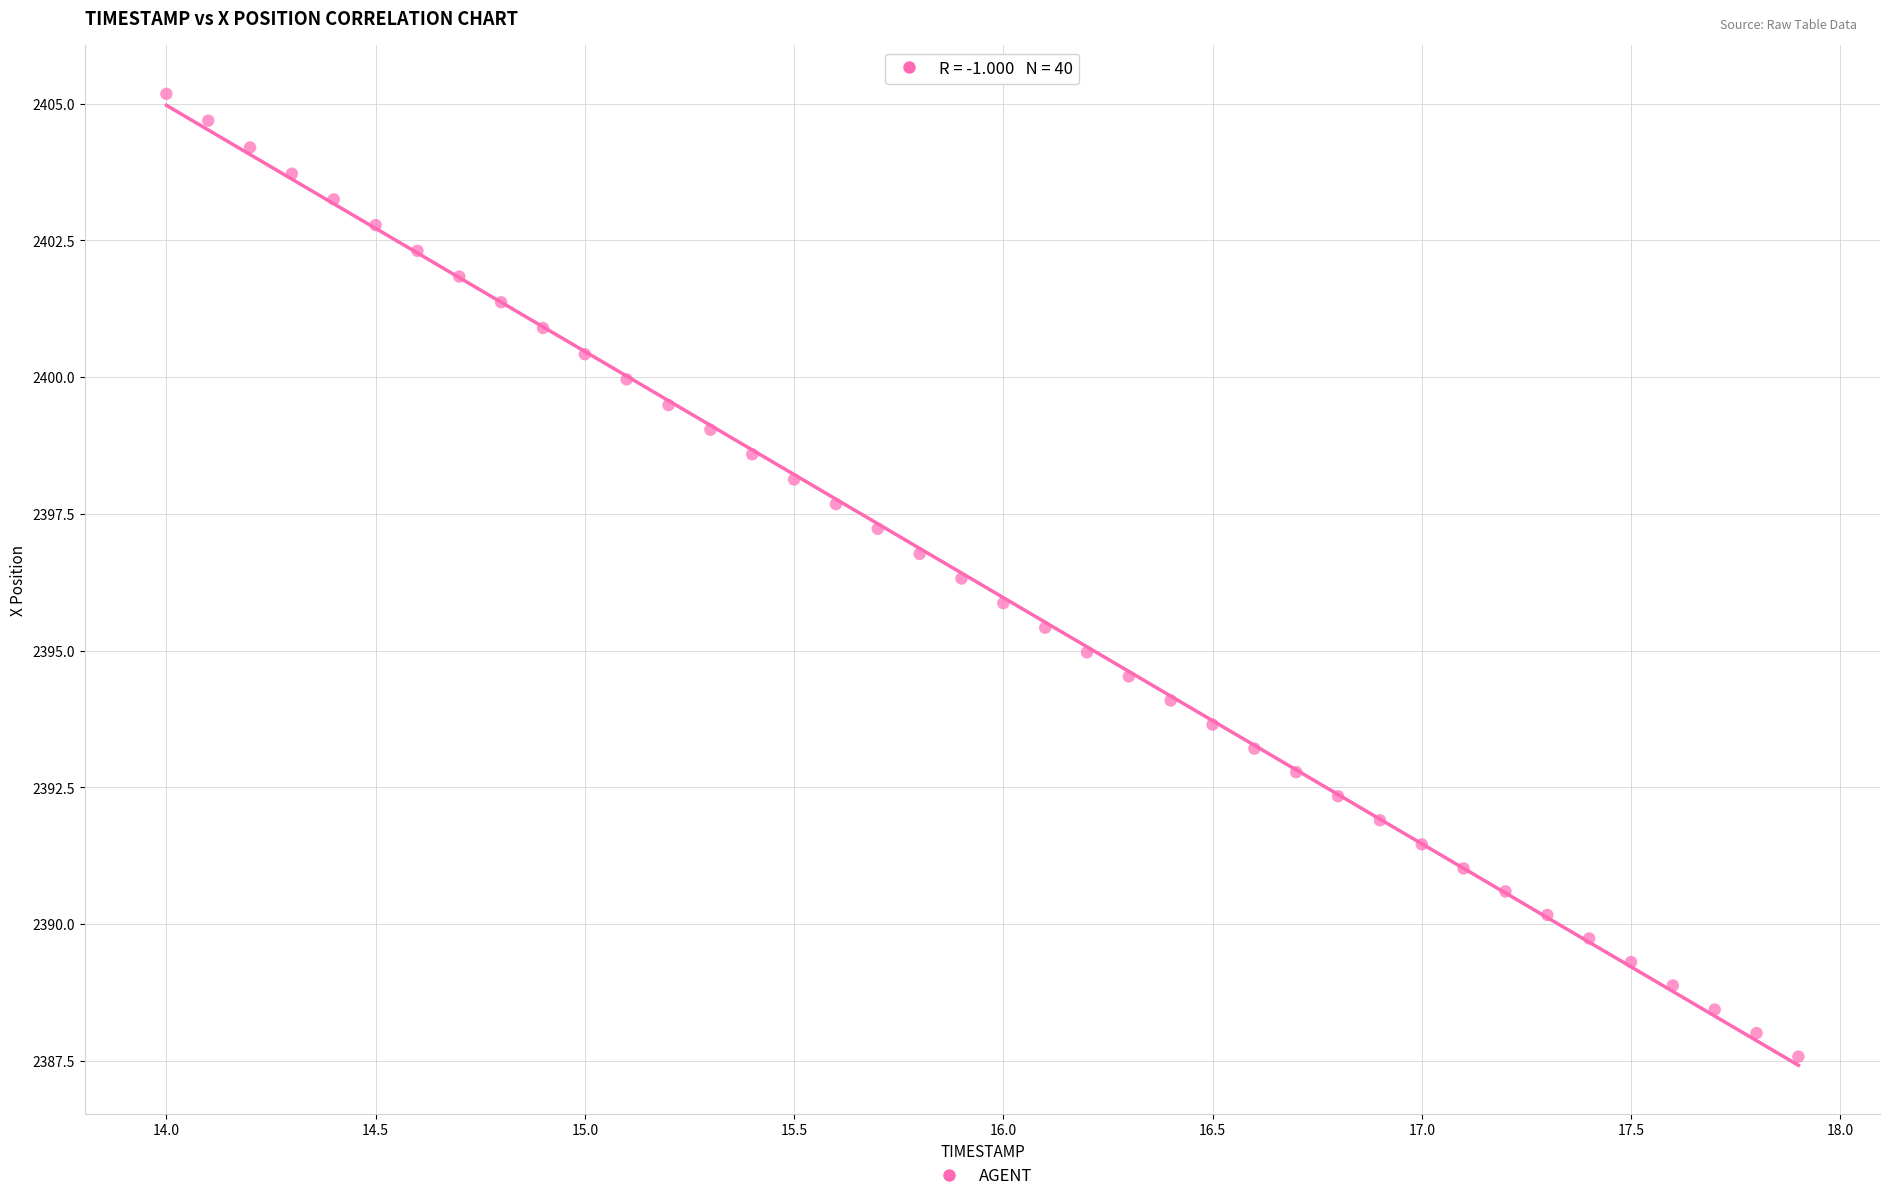

What is the range of Y values (max minus min)?

17.6